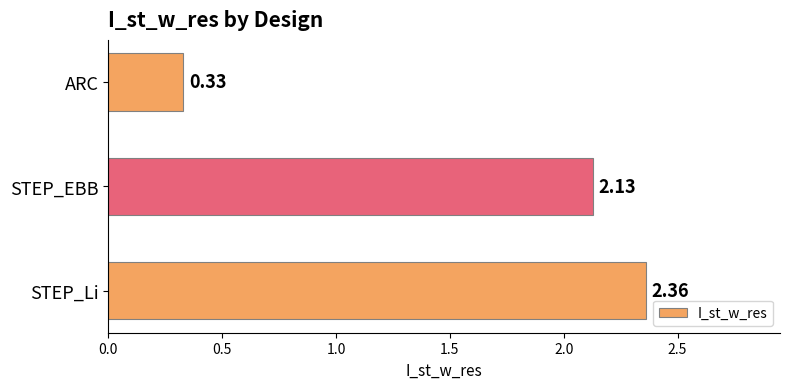

How many series are shown in this chart?

1